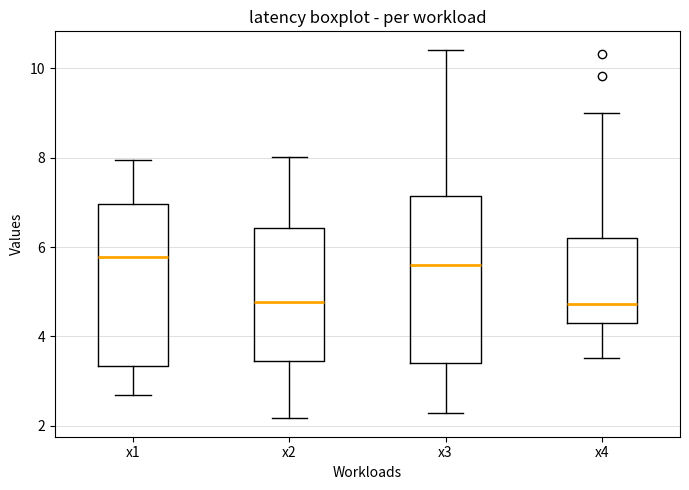

Reading left to right, read every box against the y-axis: the position of its median line, the range the box covers, and the ends of its whiskers. The values are not printed on the chart, so give them approximately, as read against the axis.

x1: median 5.8, box 3.4 to 7.0, whiskers 2.6 to 8.0
x2: median 4.8, box 3.4 to 6.4, whiskers 2.2 to 8.0
x3: median 5.6, box 3.4 to 7.2, whiskers 2.2 to 10.4
x4: median 4.8, box 4.2 to 6.2, whiskers 3.6 to 9.0